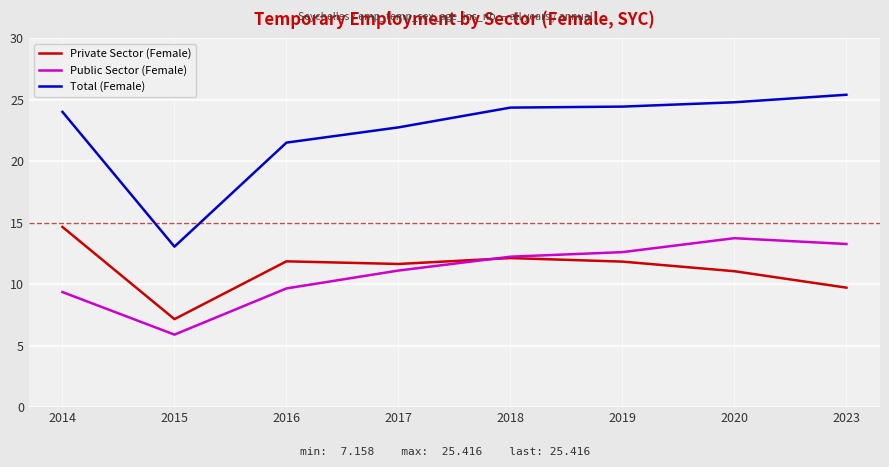

Is the value of Public Sector (Female) at 2023 greater than the value of Private Sector (Female) at 2016?

Yes